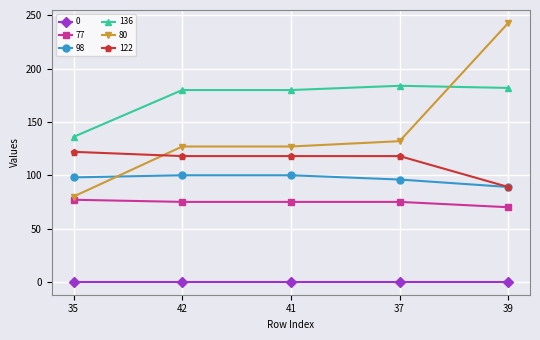

What position from the right is 42?

4